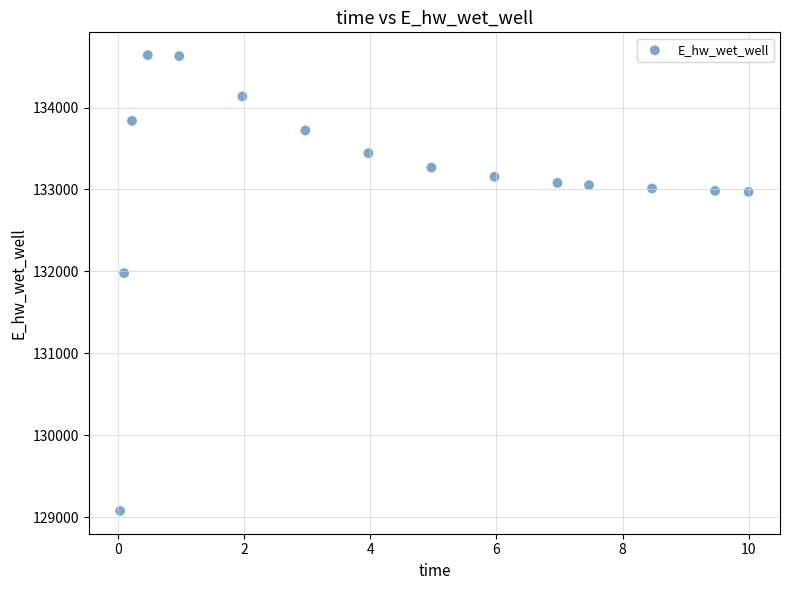

What is the range of Y values (max minus min)?

5565.3